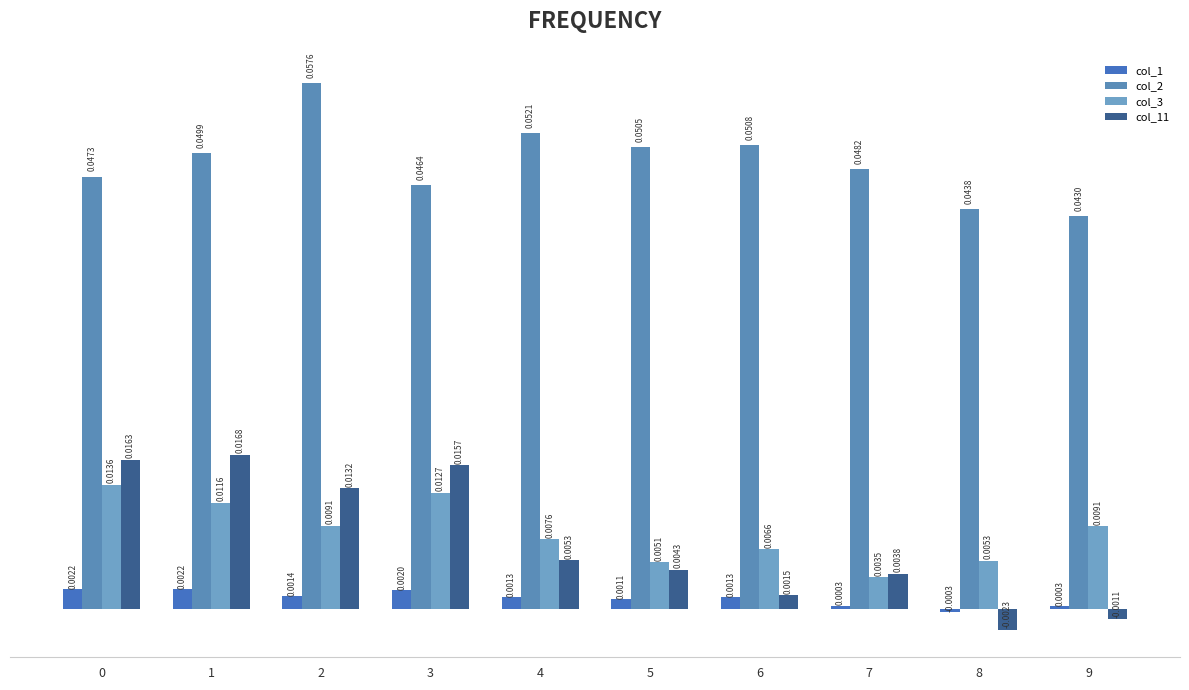

How many values in the col_11 series are below 0?

2